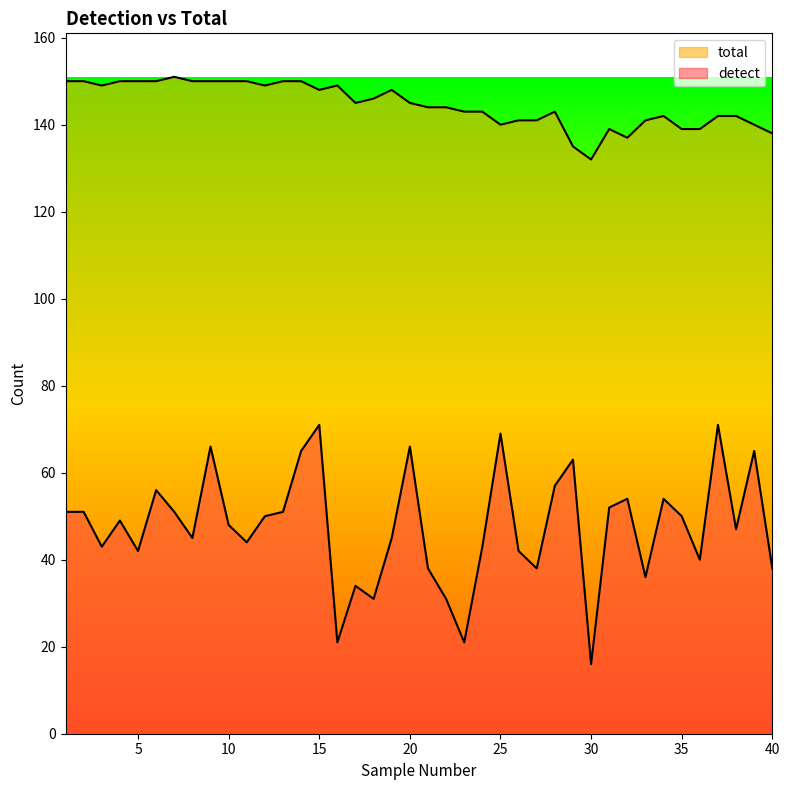

Rank the series by their maximum value, from highest to lowest.

total, detect